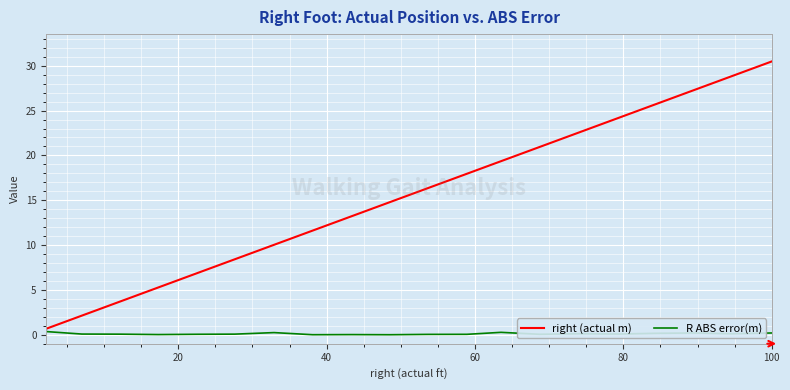

How many lines are shown in the chart?

2